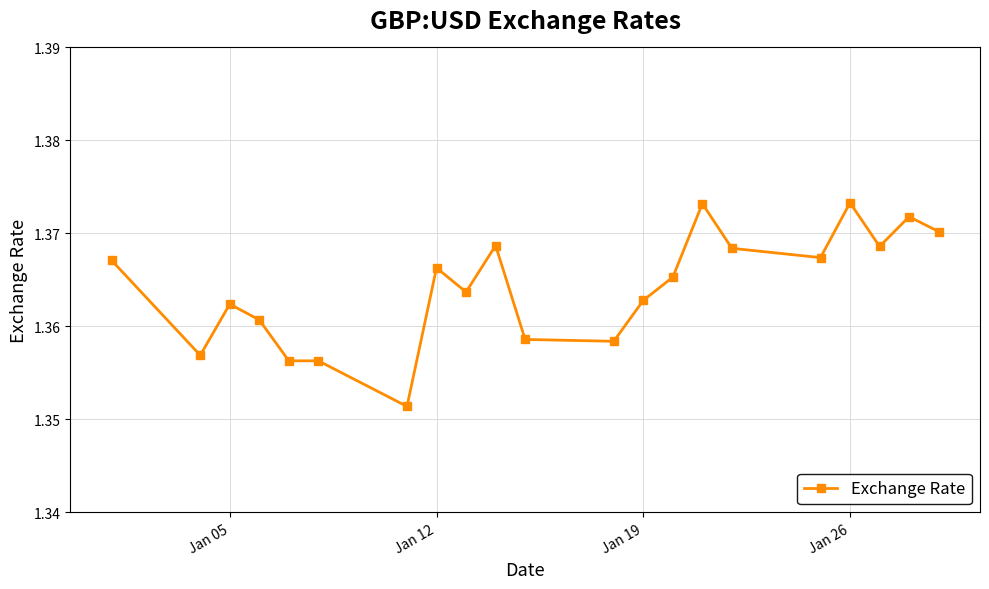

How many values are between 1 and 2?

21